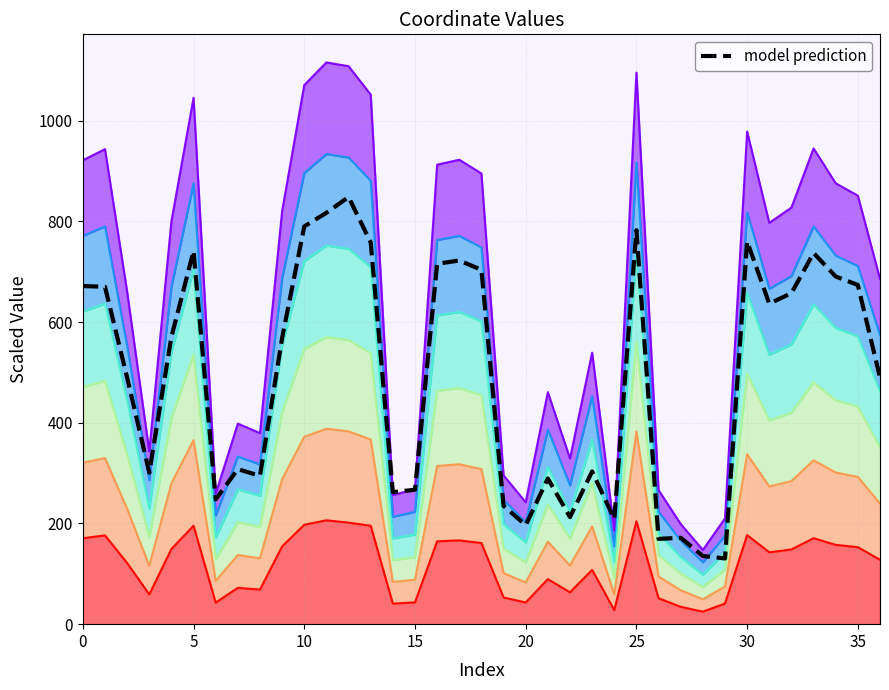

What is the sum of all values?

18227.9